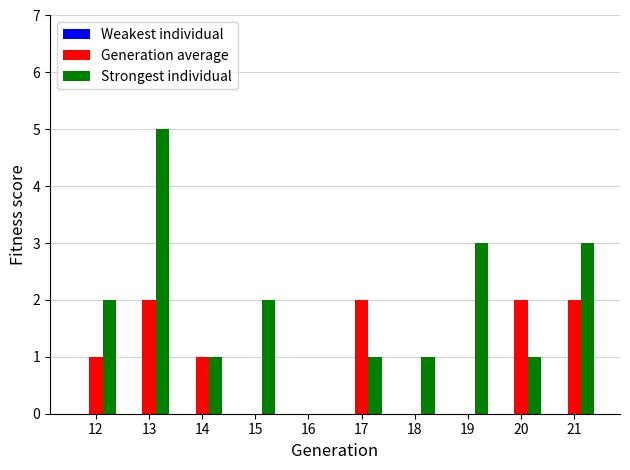

What is the sum of all Strongest individual values?

19